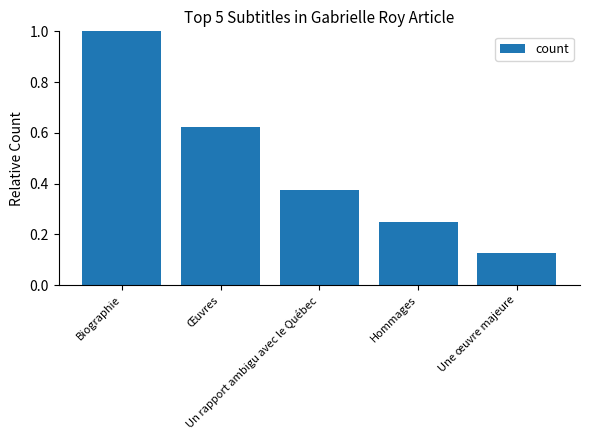

What is the greatest value displayed?

1.0